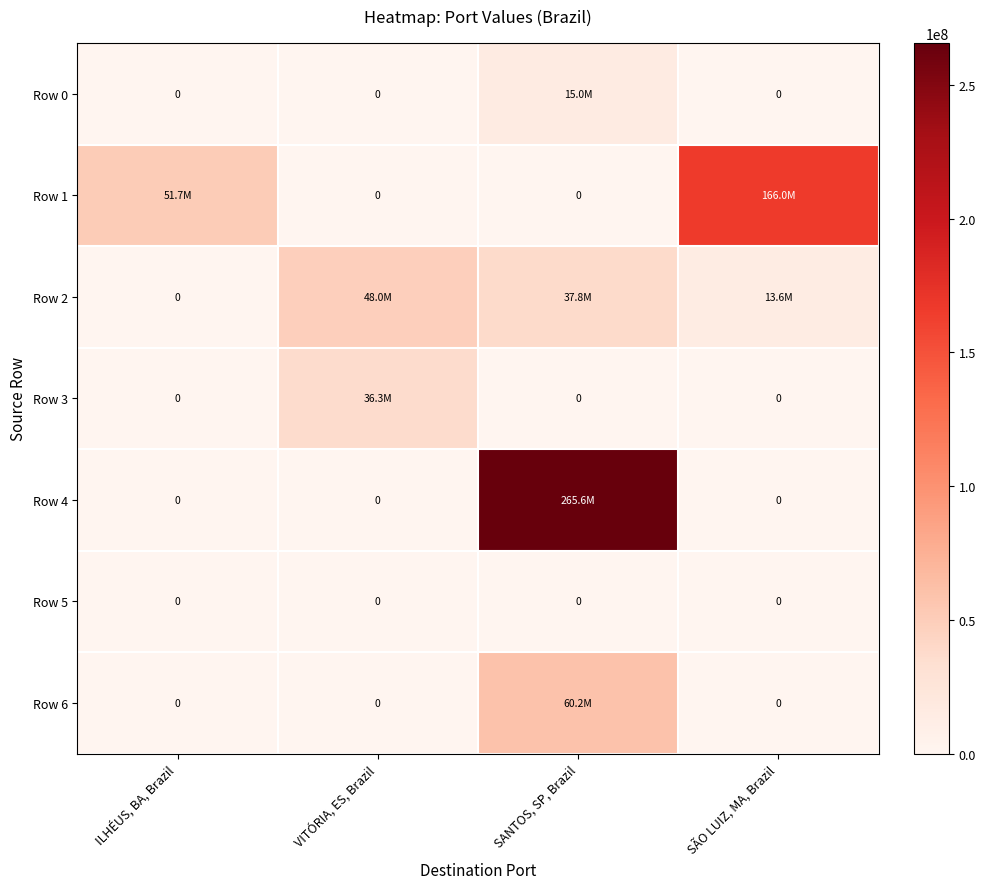

At SÃO LUIZ, MA, Brazil, list the series in order from largest to smallest.

Row 1, Row 2, Row 0, Row 3, Row 4, Row 5, Row 6